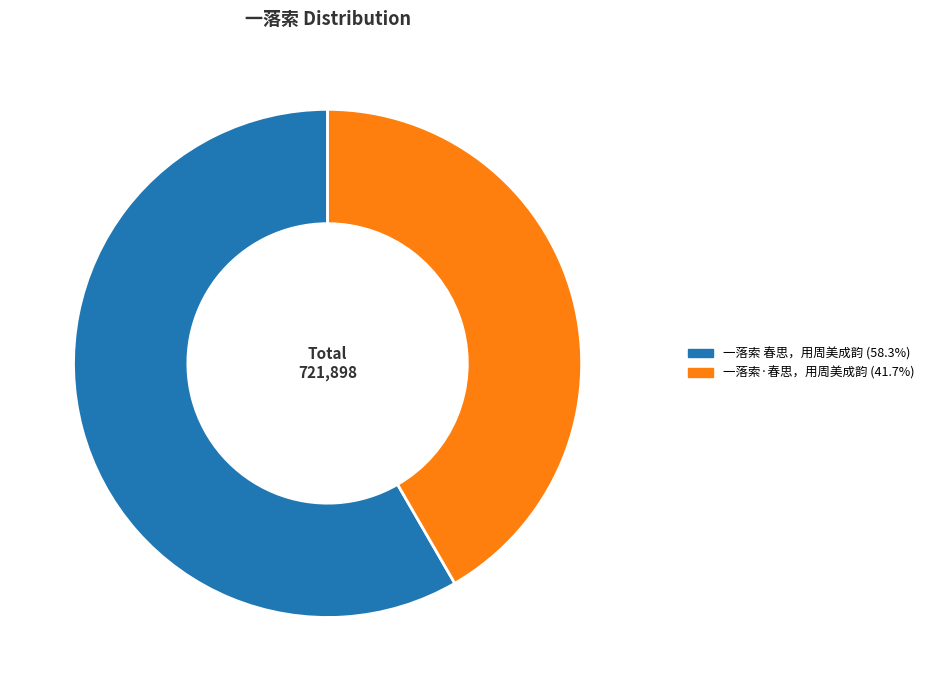

Is it true that 一落索·春思，用周美成韵 is 52% of the pie?

False